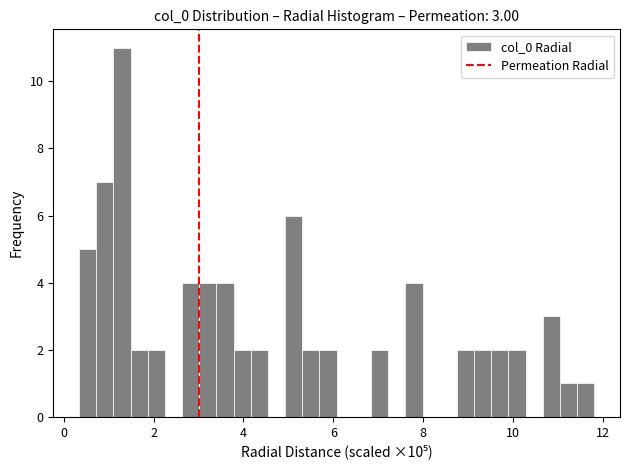

Read against the x-axis, roughly where is the centre of the tallest bar?

1.2